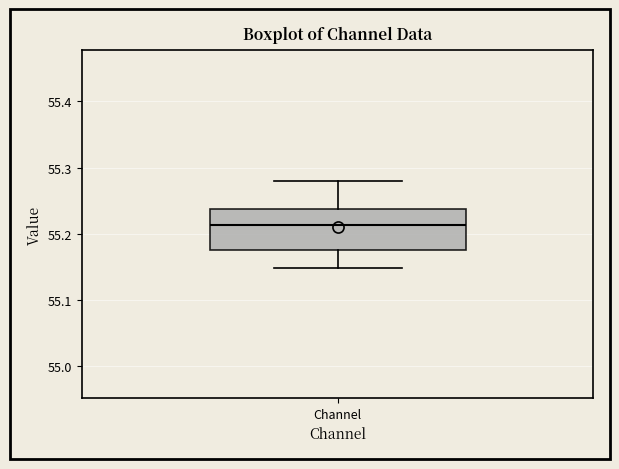

Read this box plot against the y-axis: the position of the median line, the range covered by the box, and the ends of both whiskers. The values are not printed on the chart, so give them approximately, as read against the axis.

median 55.21, box 55.18 to 55.24, whiskers 55.15 to 55.28